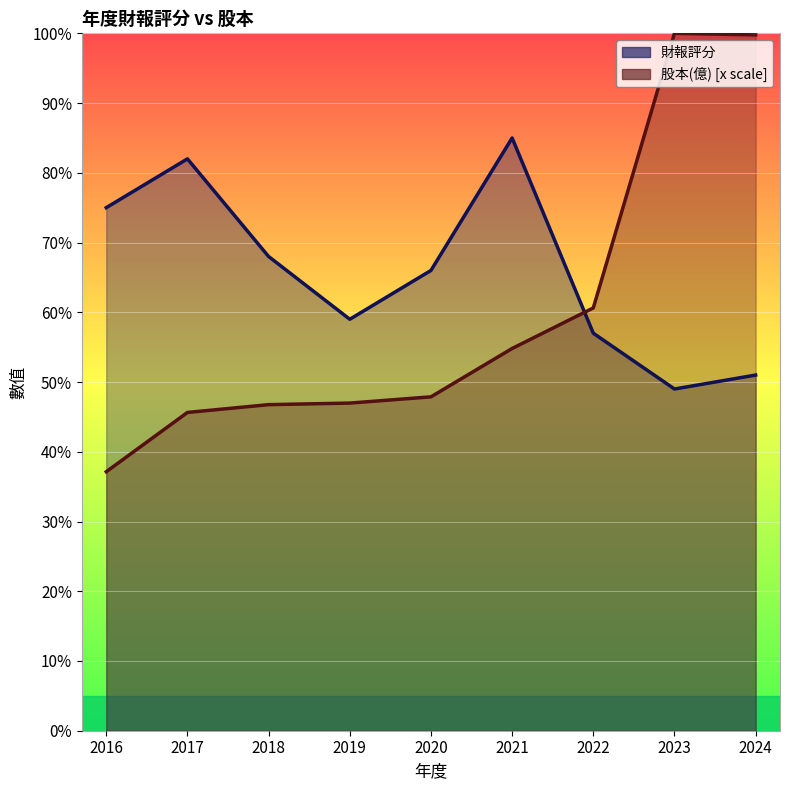

At 2016, list the series in order from largest to smallest.

財報評分 (line), 股本(億) [scaled] (line)